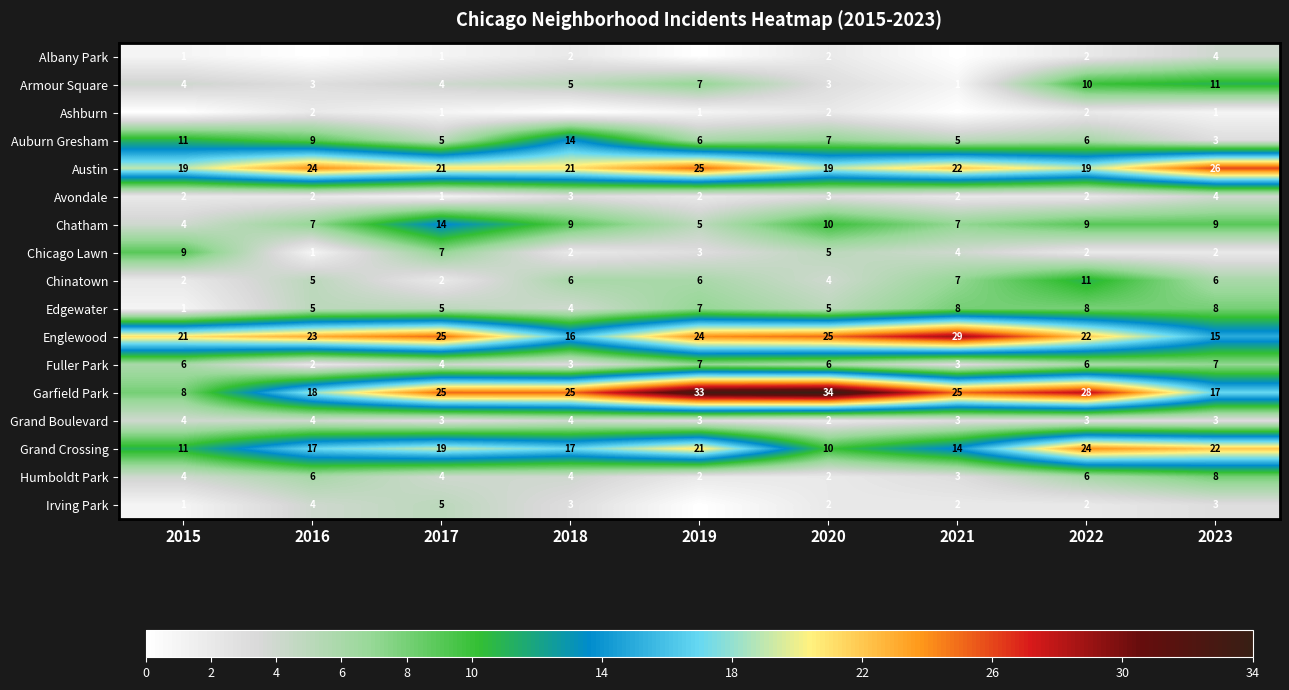

What is the difference between the maximum and minimum values in the Avondale series?

3